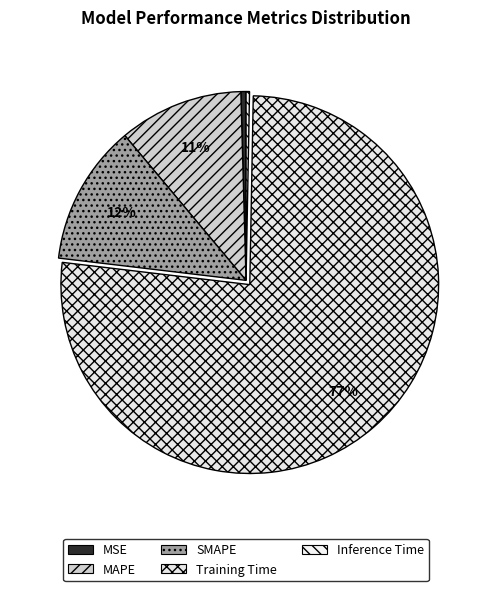

Which category has the biggest portion of the pie?

Training Time